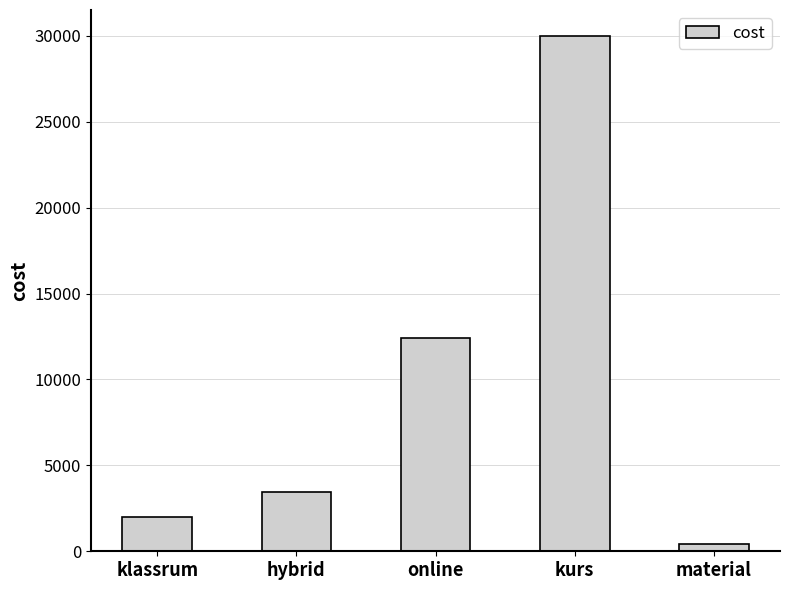

Rank the categories by value from highest to lowest.

kurs, online, hybrid, klassrum, material